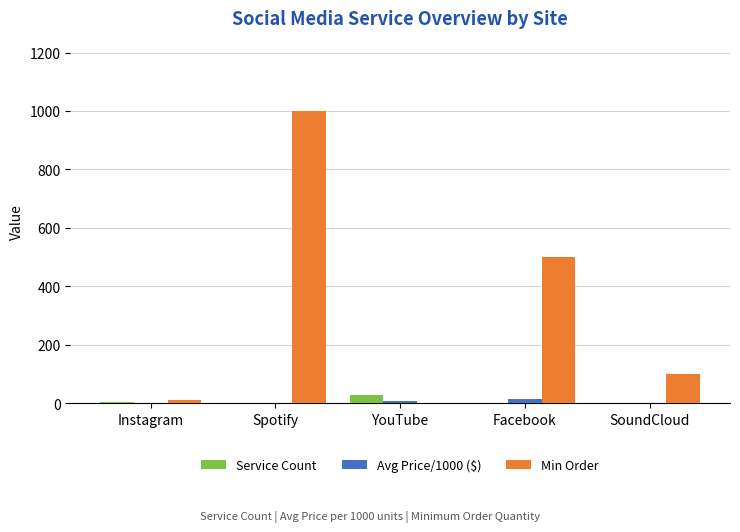

Is it true that Service Count equals 30.0 at YouTube?

True